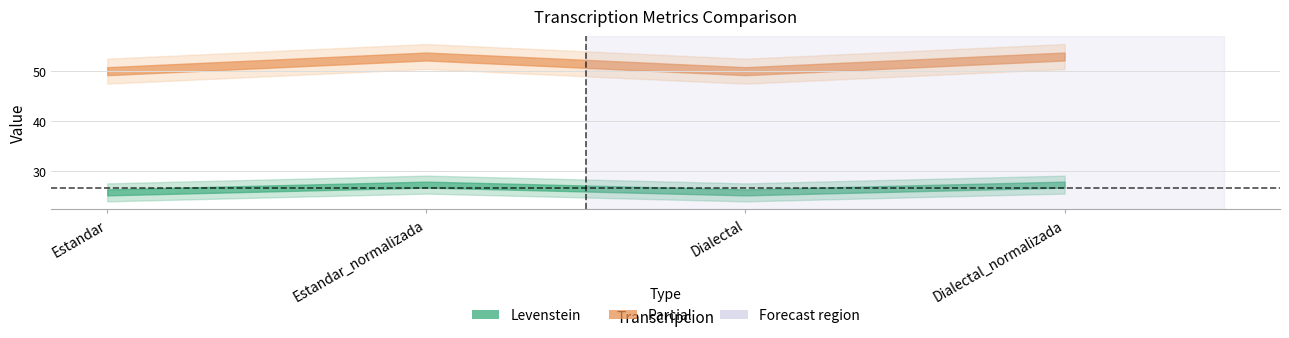

At which label does Levenstein reach its minimum?

Estandar